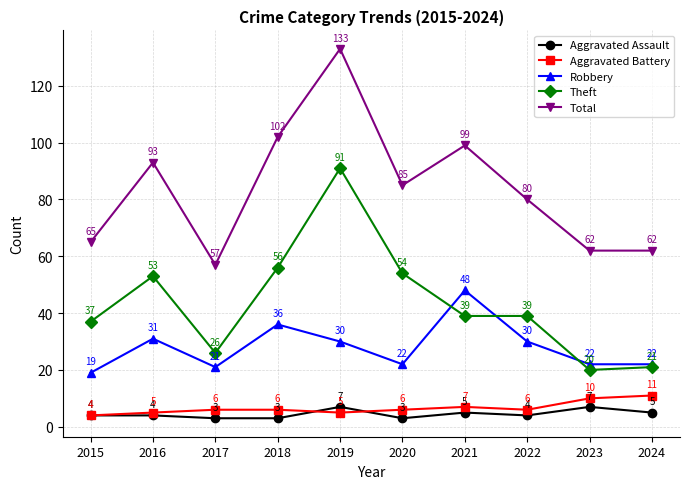

Where is Total nearest to the value 95?

2016